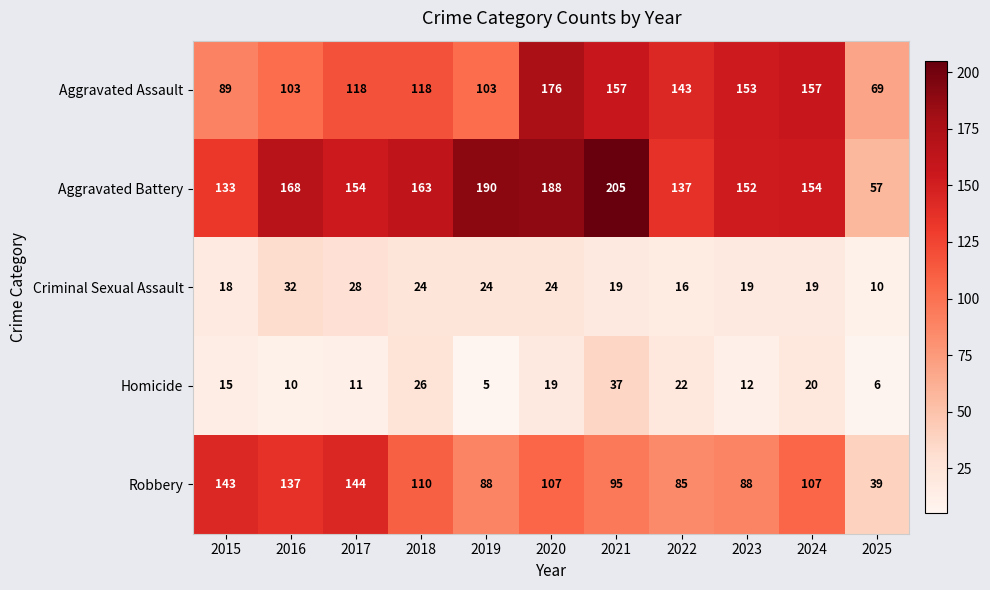

At how many categories does at least one series exceed 171?

3